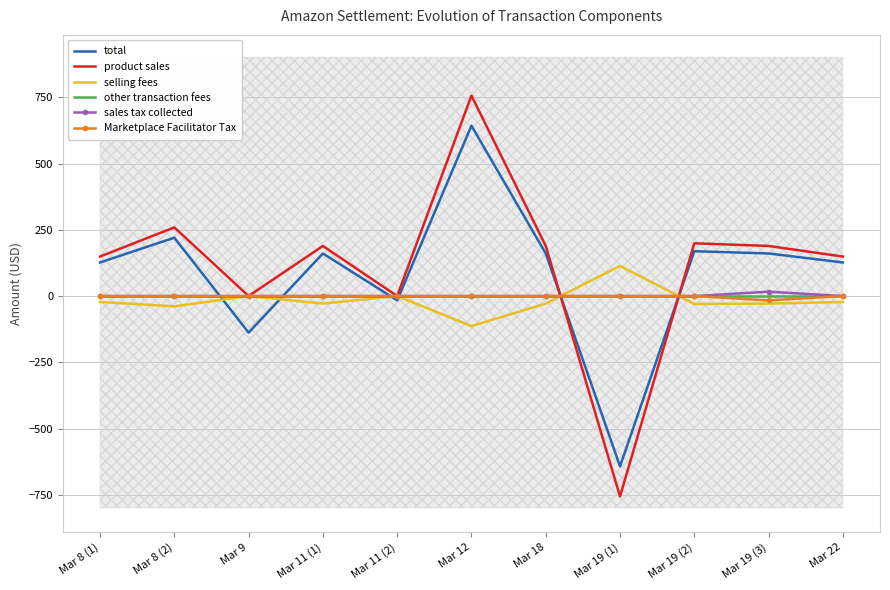

How many intersections are there between other transaction fees and selling fees?

2